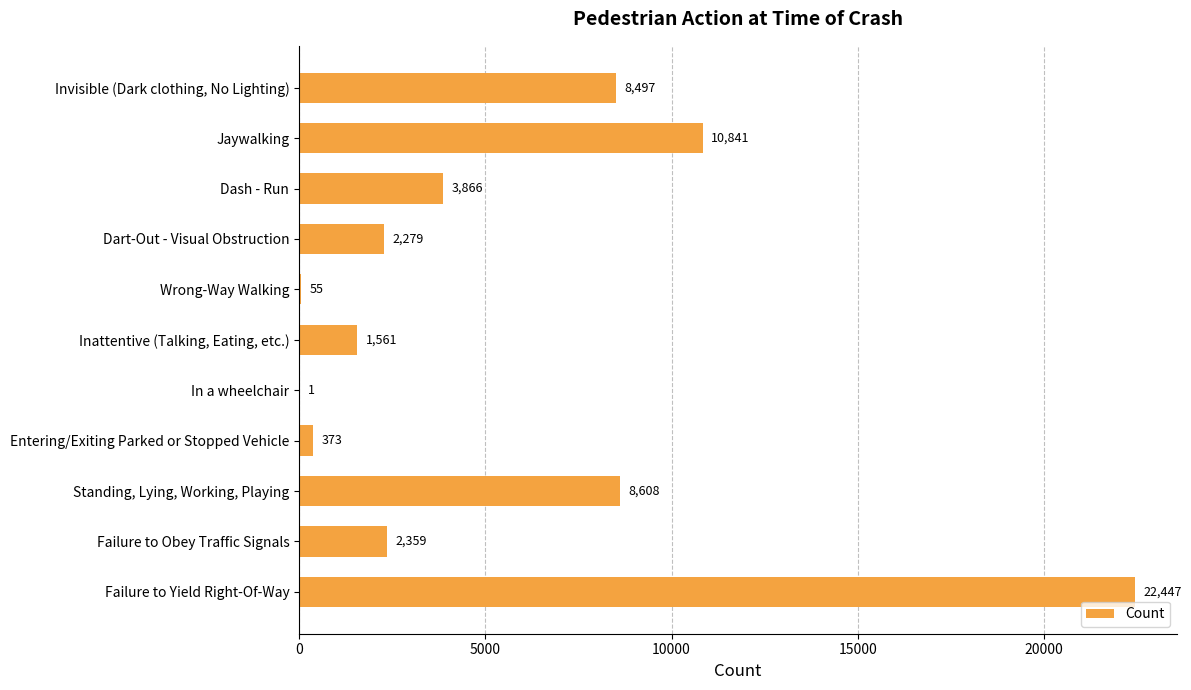

Reading top to bottom, transcribe all the data shown in this chart.

Invisible (Dark clothing, No Lighting)=8497	Jaywalking=10841	Dash - Run=3866	Dart-Out - Visual Obstruction=2279	Wrong-Way Walking=55	Inattentive (Talking, Eating, etc.)=1561	In a wheelchair=1	Entering/Exiting Parked or Stopped Vehicle=373	Standing, Lying, Working, Playing=8608	Failure to Obey Traffic Signals=2359	Failure to Yield Right-Of-Way=22447